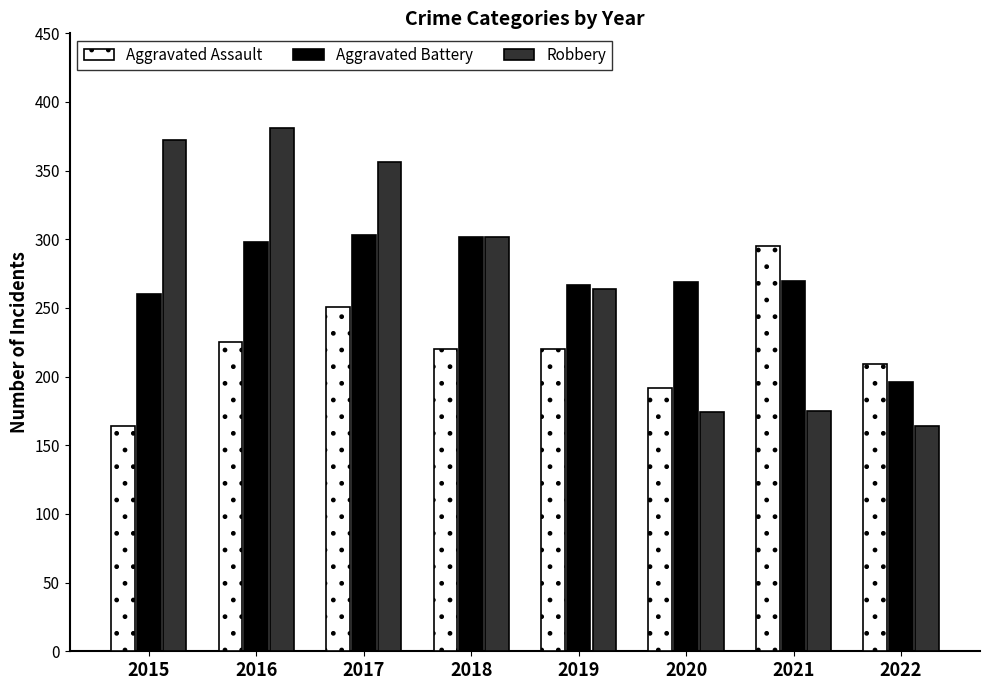

Is the value of Aggravated Battery at 2021 greater than the value of Aggravated Assault at 2016?

Yes